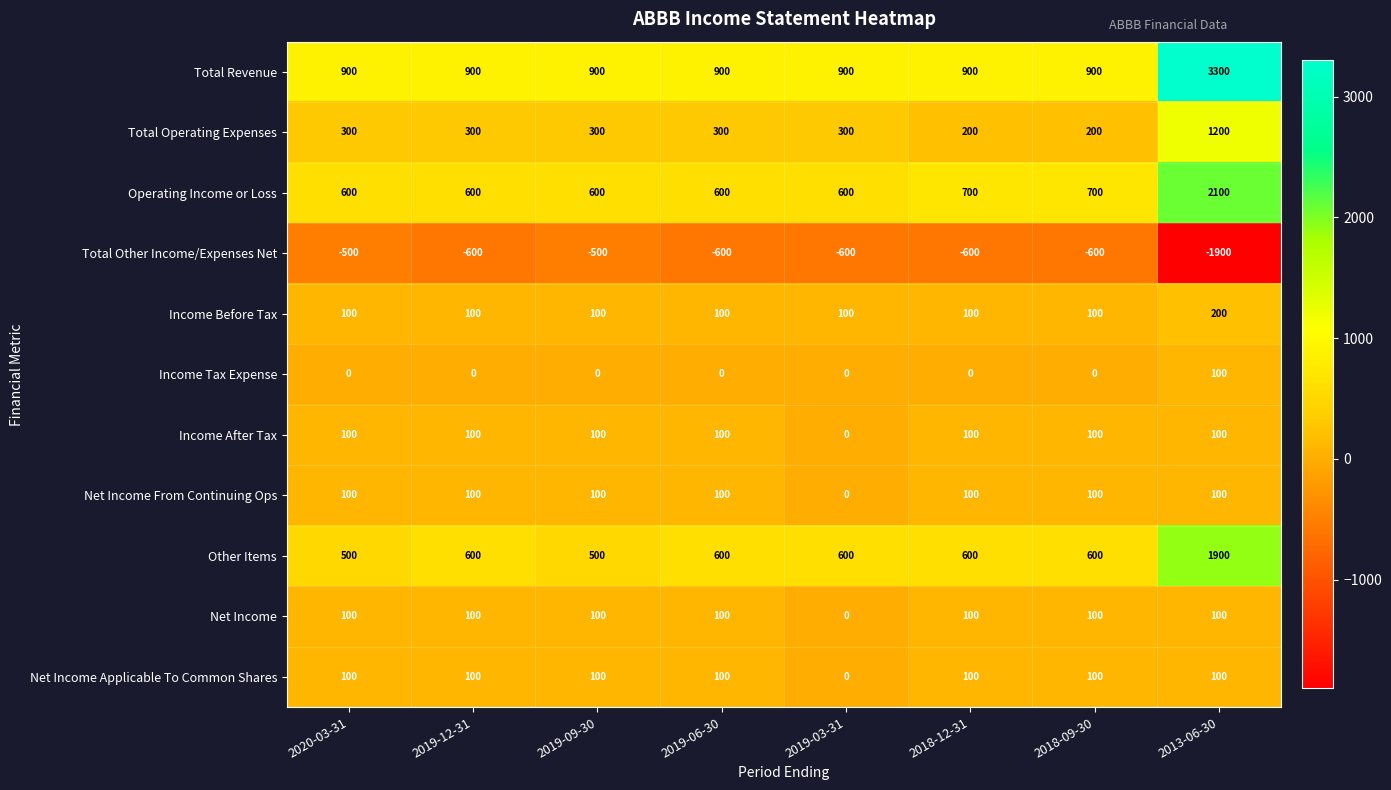

What is the difference between the maximum and second lowest values in the Total Other Income/Expenses Net series?

100